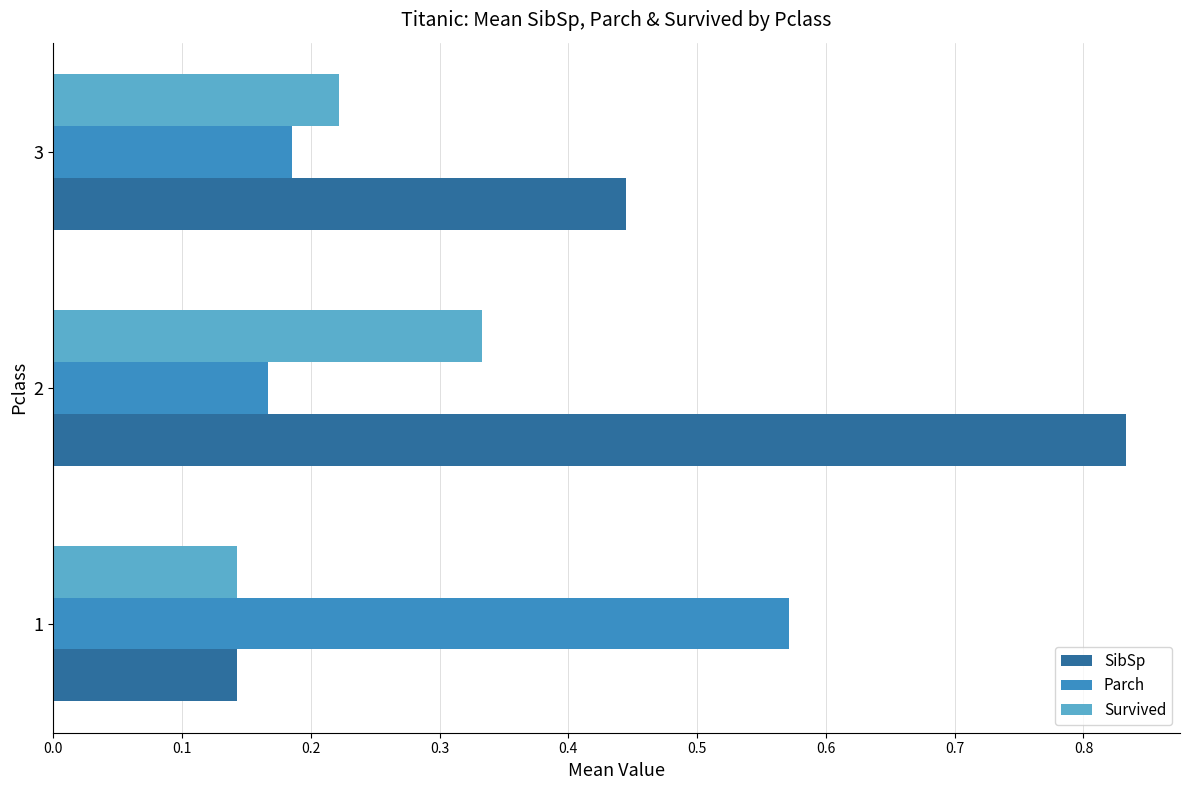

Which series has the widest spread of values?

SibSp